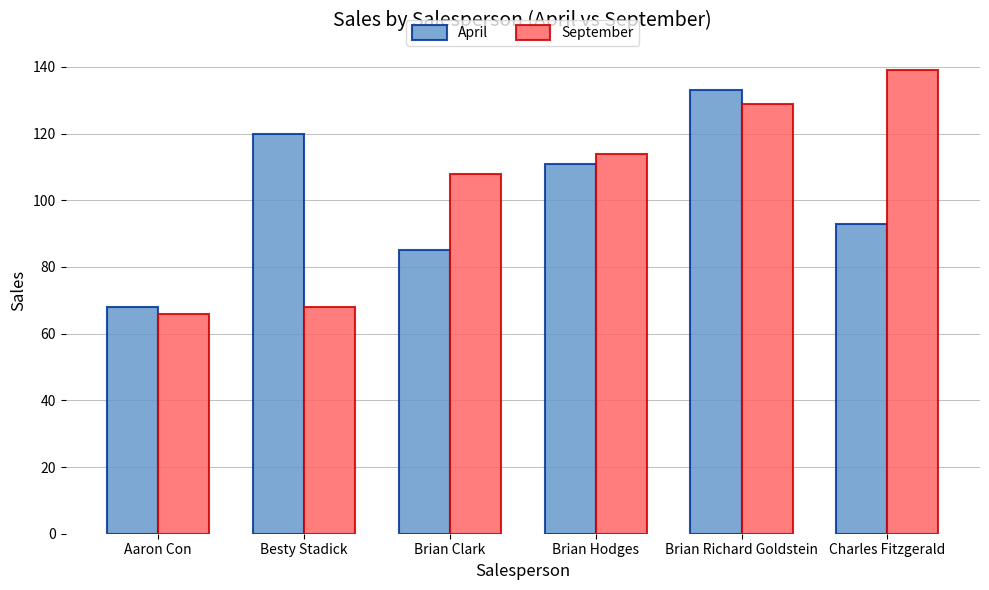

List the labels in order of April value, largest first.

Brian Richard Goldstein, Besty Stadick, Brian Hodges, Charles Fitzgerald, Brian Clark, Aaron Con